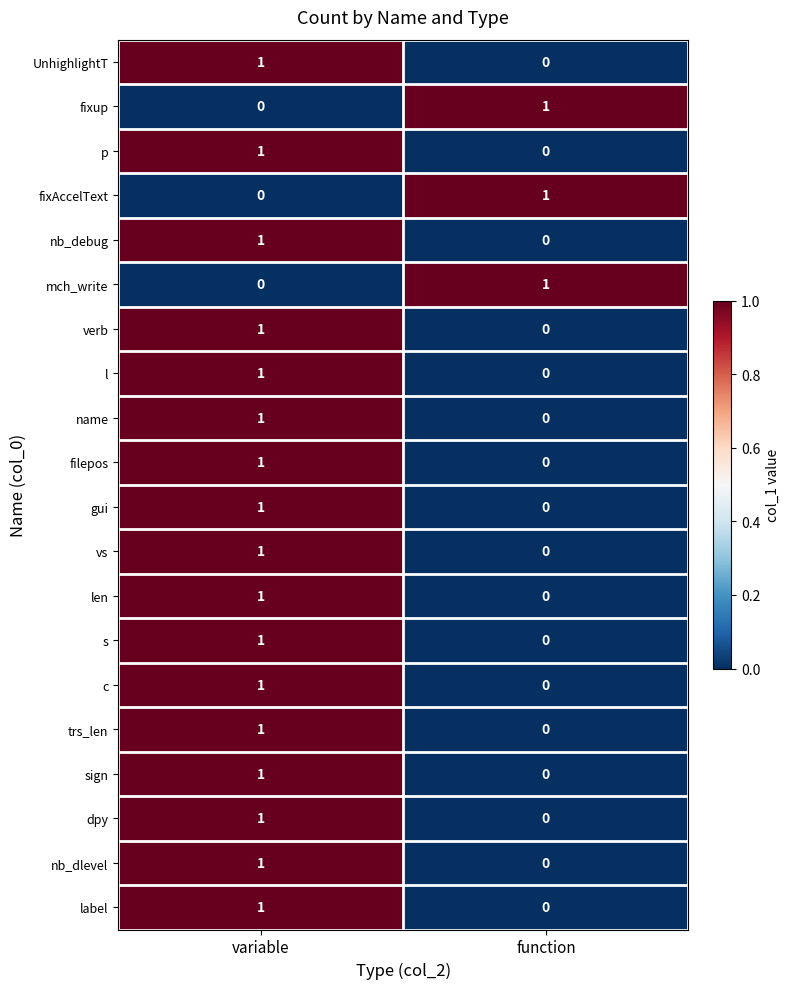

At which label is c closest to 0?

function